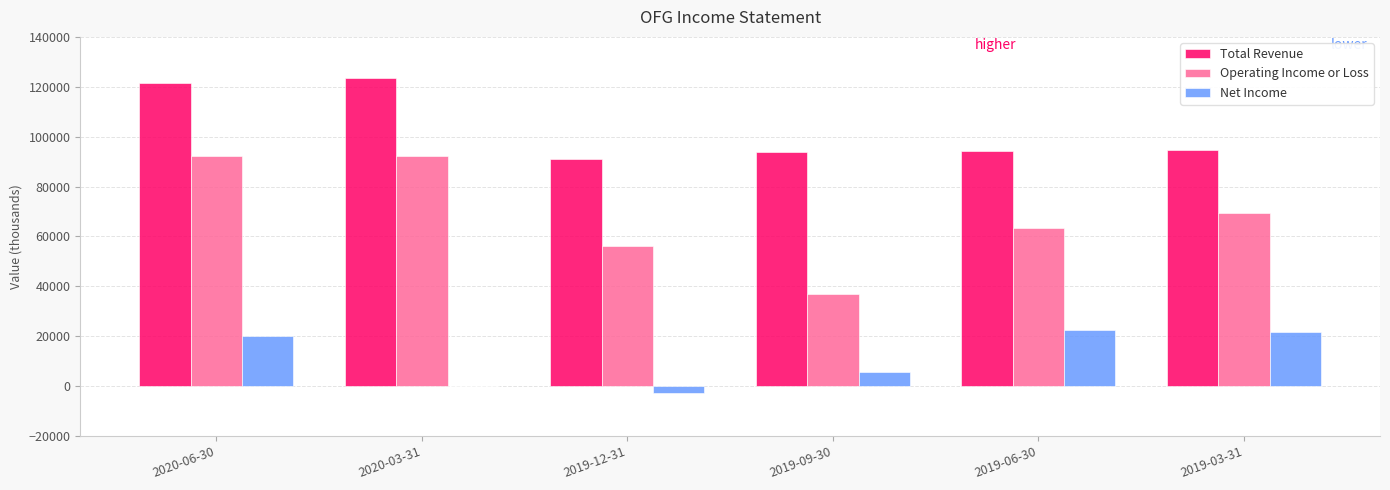

What is the sum of the Total Revenue values at 2020-03-31 and 2020-06-30?

245400